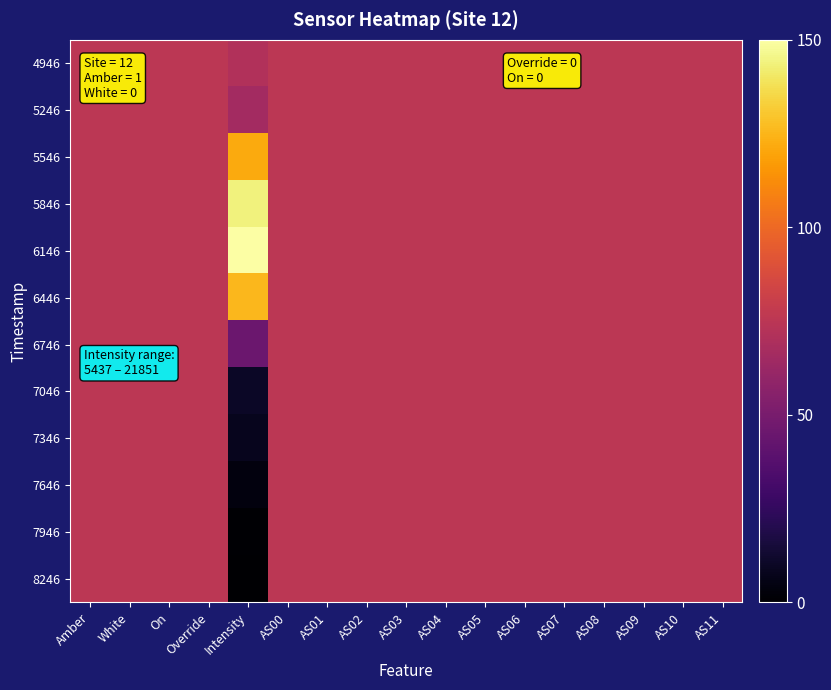

Rank the series at Intensity from highest to lowest value.

6146, 5846, 6446, 5546, 4946, 5246, 6746, 7046, 7346, 7646, 7946, 8246